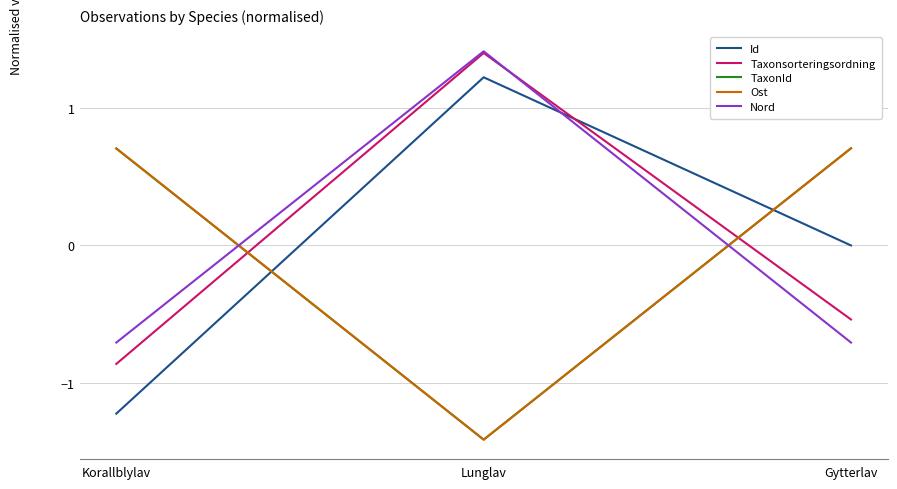

Read the TaxonId value at Gytterlav.

0.7